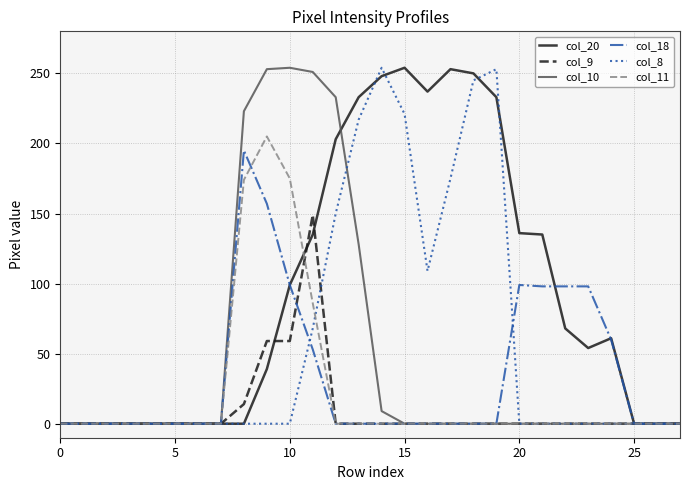

True or false: col_8 has more than 0 points higher than both neighbors.

True